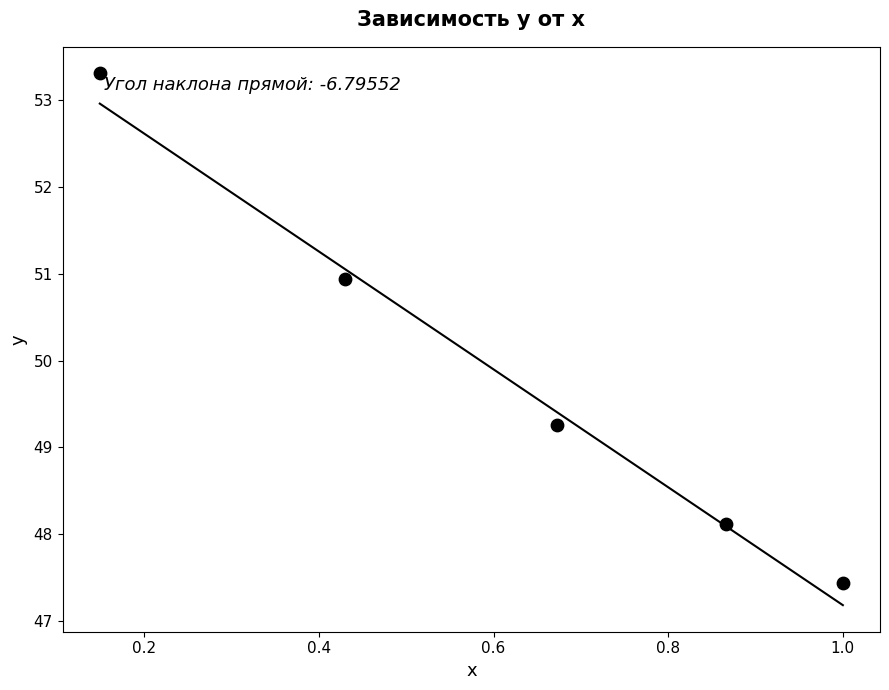

What Y value in the scatter plot is closest to 50?

49.3